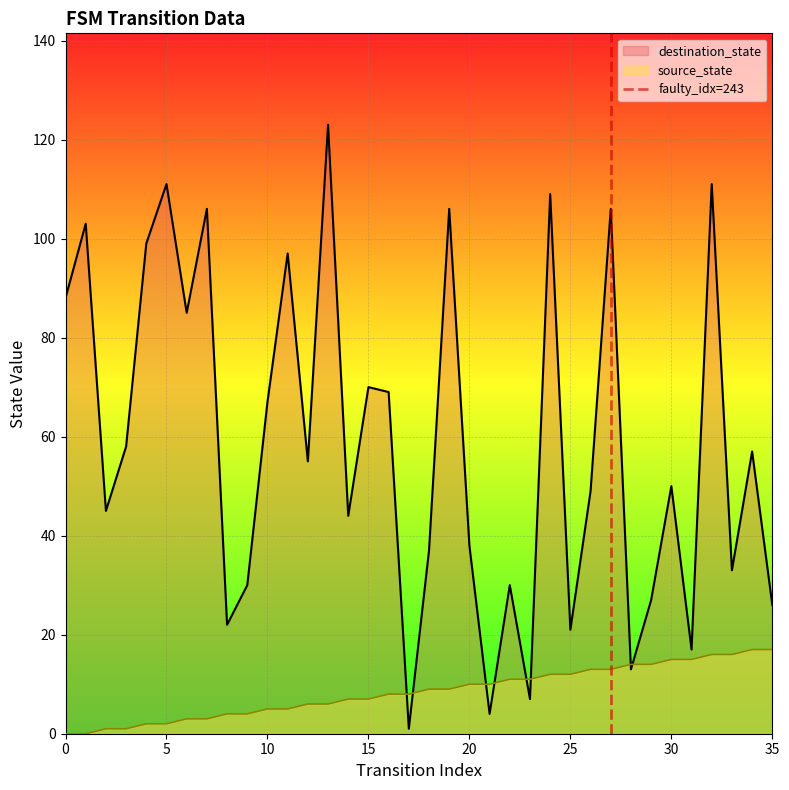

The chart shows a value of -1 at 0. True or false?

False